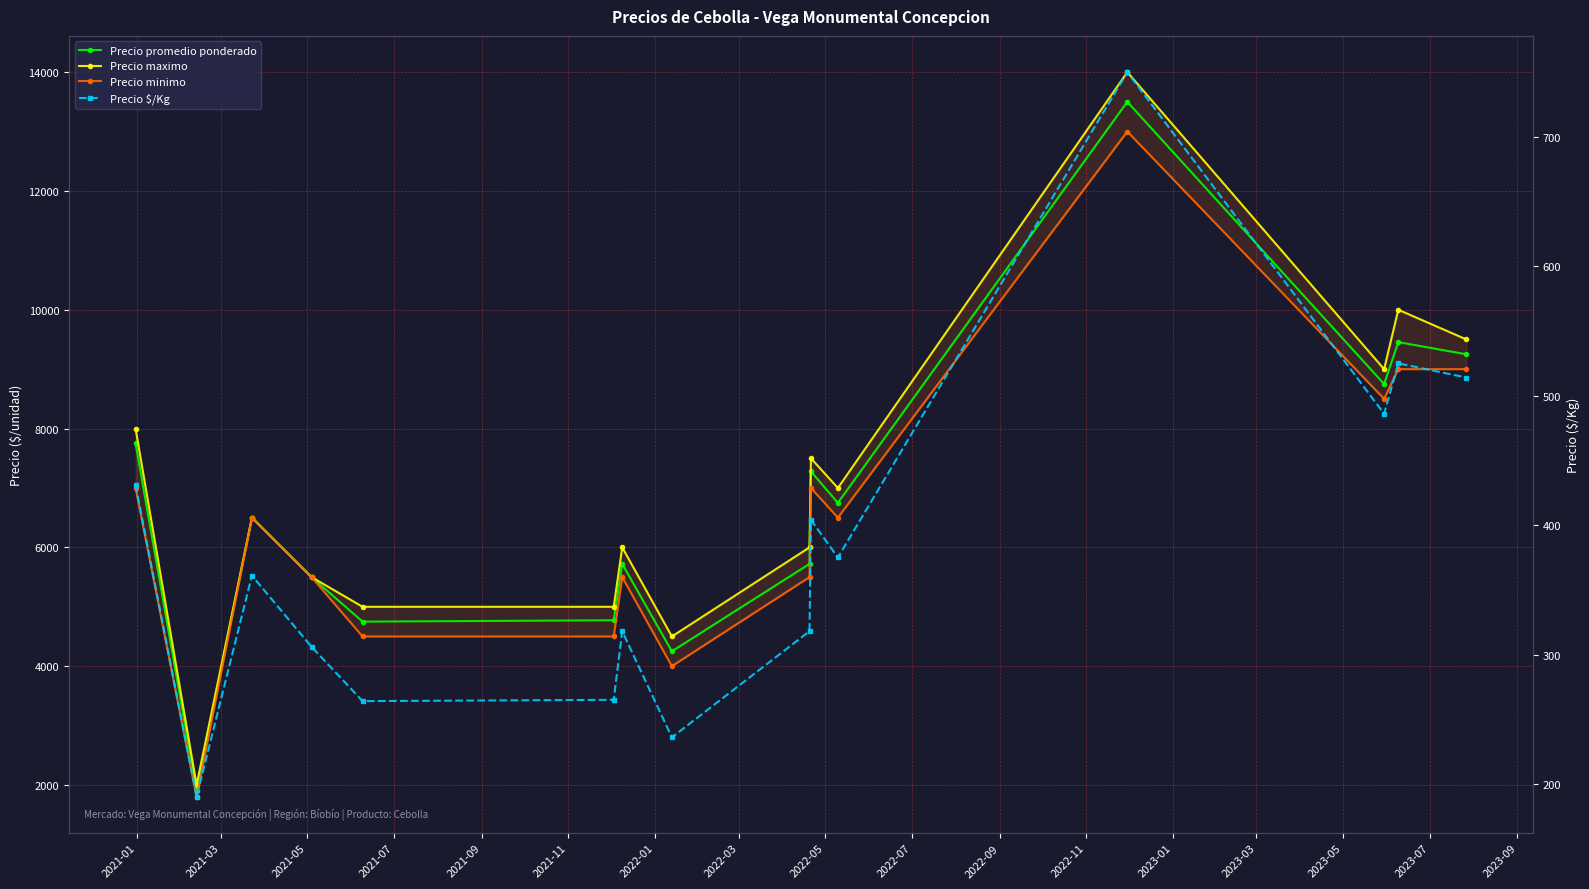

At 2023-03, list the series in order from largest to smallest.

Precio maximo, Precio promedio ponderado, Precio minimo, Precio $/Kg